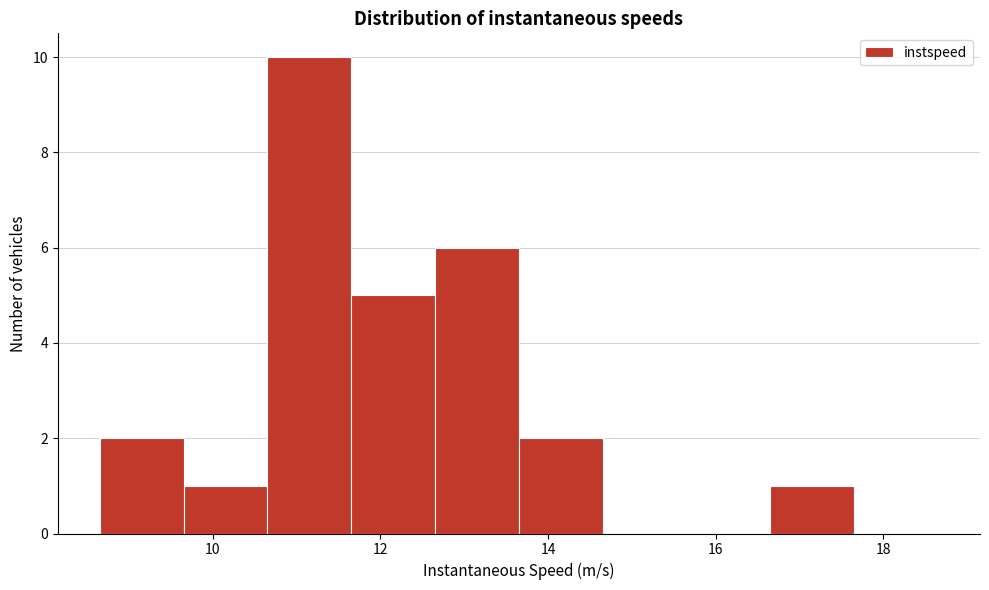

Reading left to right, list every bar in this chart as the range it spans on the x-axis followed by its height. Neither the bar edges nor the heights are printed on the chart, so give them approximately, as read against the axes.

8.6 to 9.6: 2
9.6 to 10.6: 1
10.6 to 11.6: 10
11.6 to 12.6: 5
12.6 to 13.6: 6
13.6 to 14.6: 2
14.6 to 15.6: 0
15.6 to 16.6: 0
16.6 to 17.6: 1
17.6 to 18.6: 0